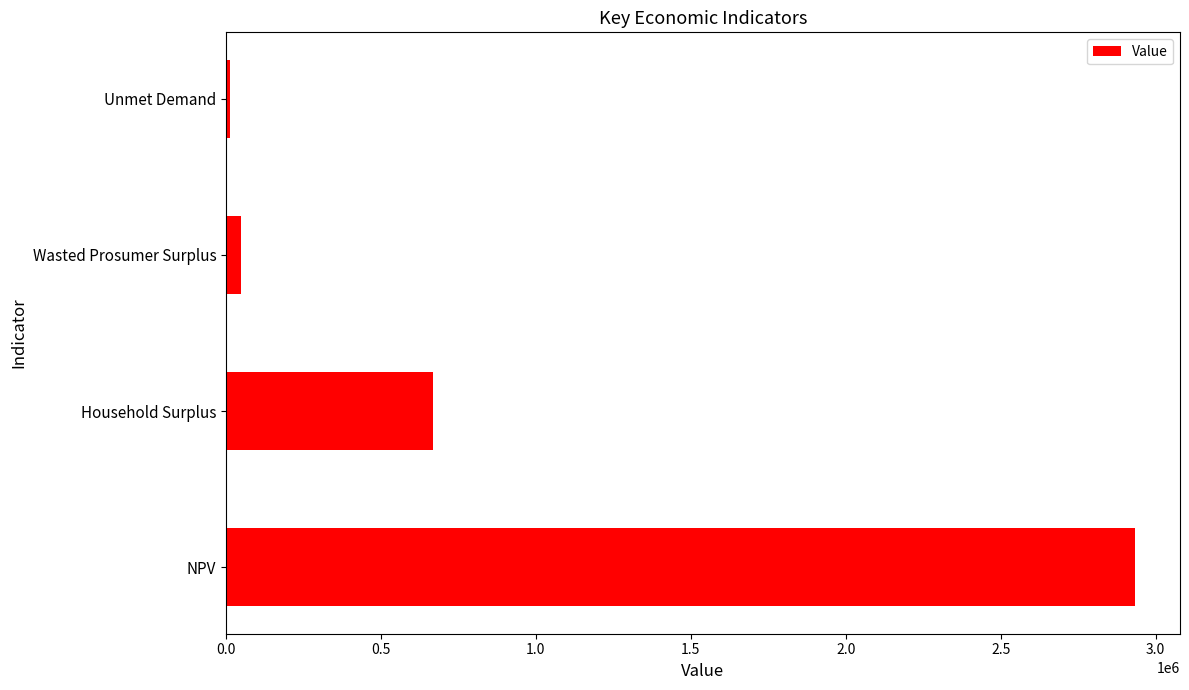

Between Household Surplus and Unmet Demand, which is larger?

Household Surplus